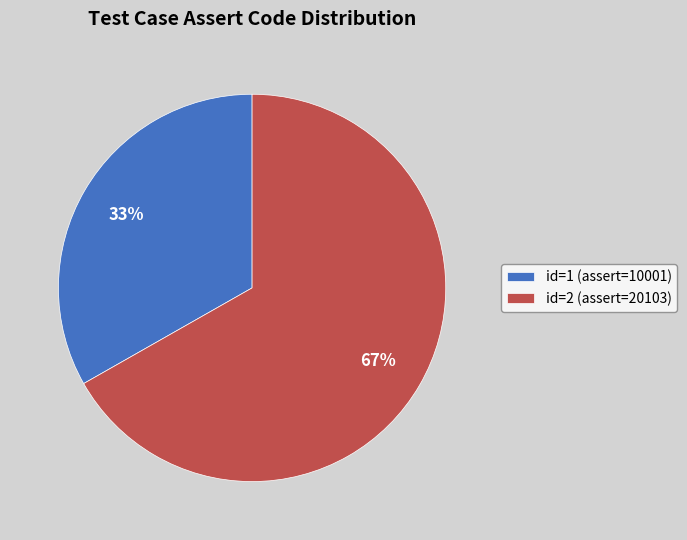

Which has a higher value, id=1 (assert=10001) or id=2 (assert=20103)?

id=2 (assert=20103)